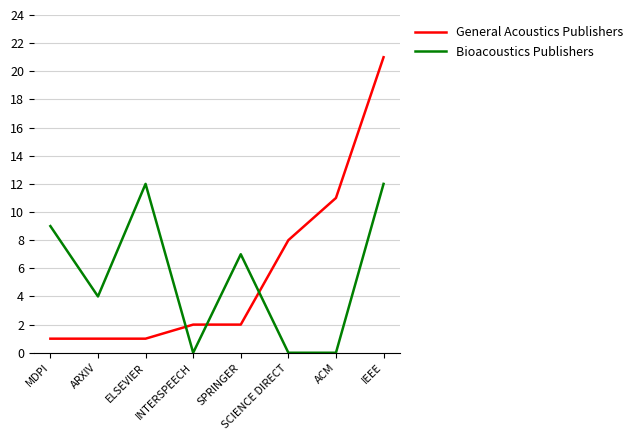

Does the chart display data point markers on the line(s)?

No